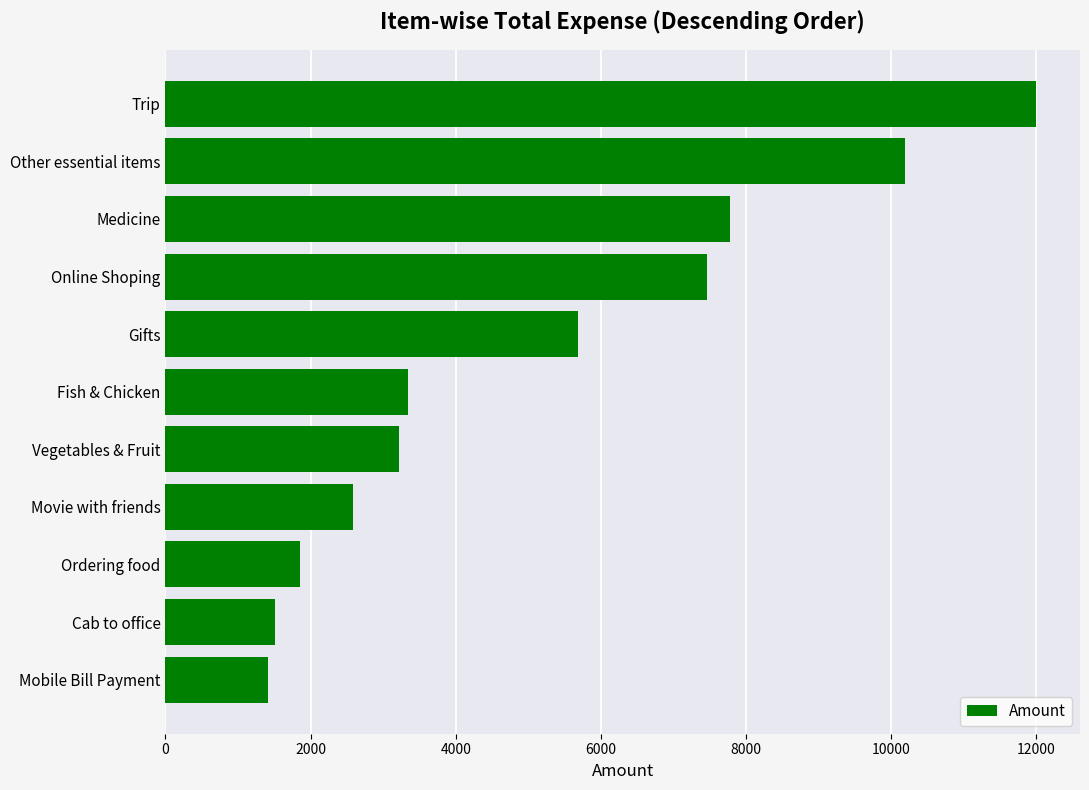

Where is the data nearest to the value 6705?

Online Shoping